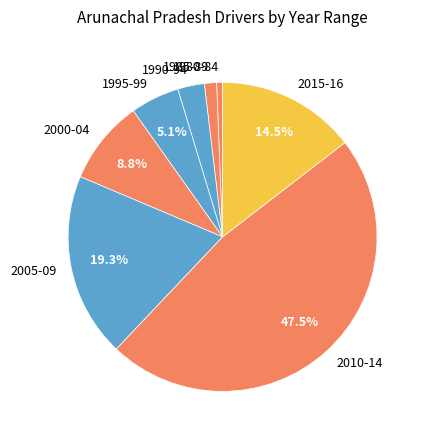

What percentage is the 1980-84 slice, to the nearest percent?

1%